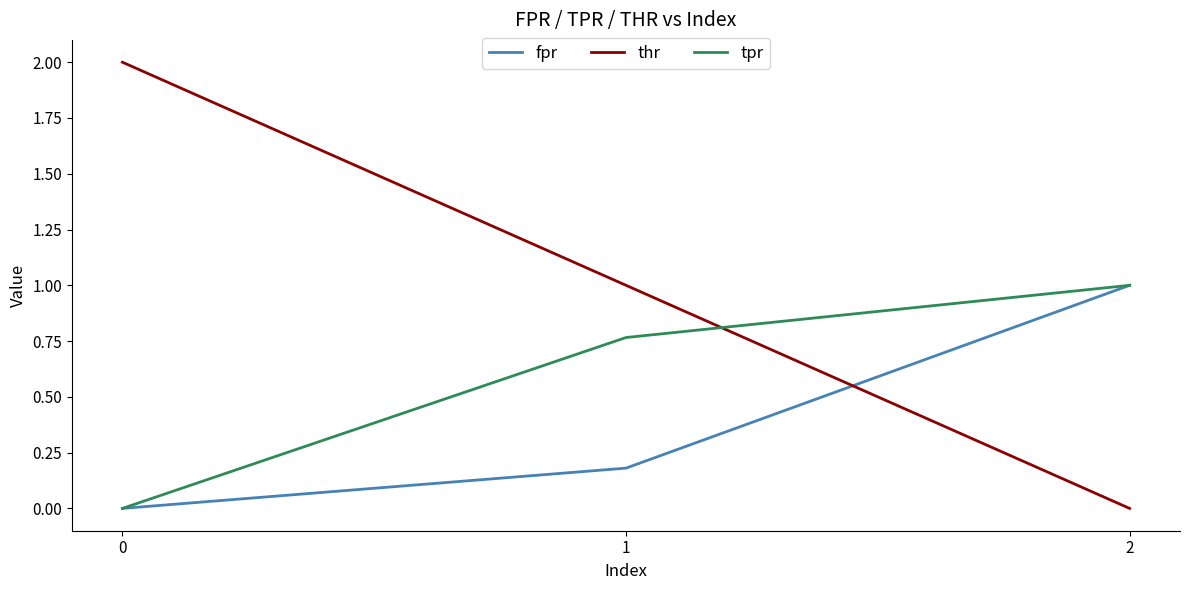

List the labels in order of fpr value, smallest first.

0, 1, 2